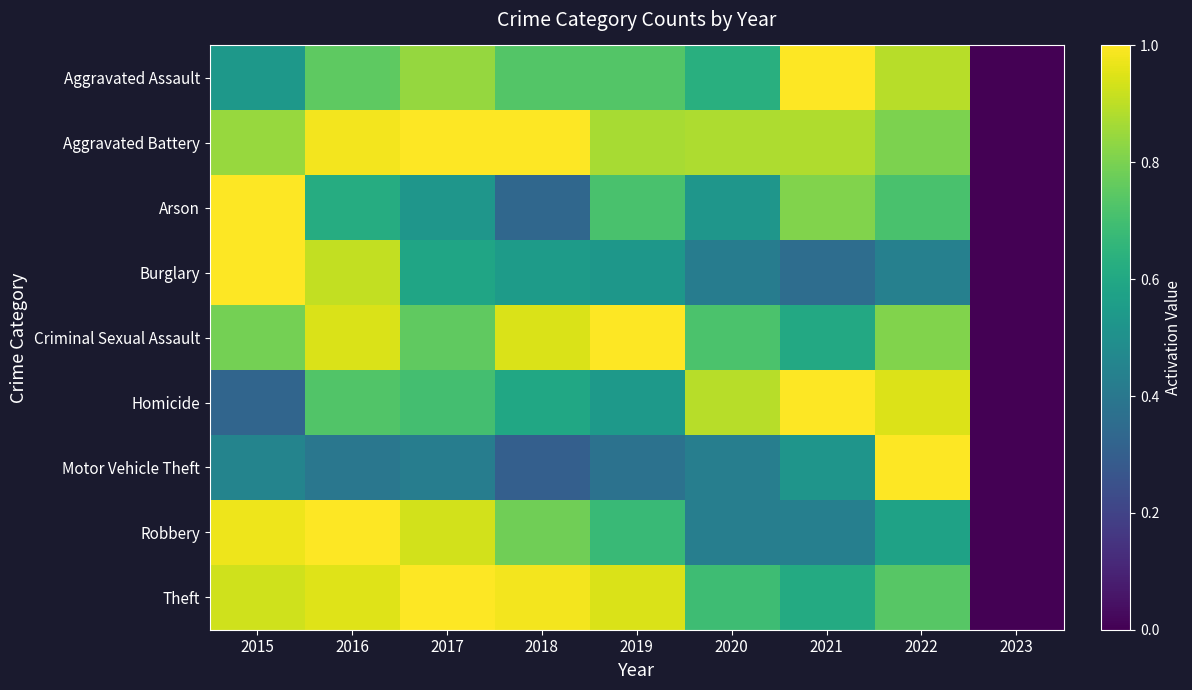

Reading right to left, extract all data points from this chart.

Aggravated Assault: 2023=0.0	2022=0.9	2021=1.0	2020=0.6	2019=0.7	2018=0.7	2017=0.8	2016=0.8	2015=0.5
Aggravated Battery: 2023=0.0	2022=0.8	2021=0.9	2020=0.9	2019=0.9	2018=1.0	2017=1.0	2016=1.0	2015=0.8
Arson: 2023=0.0	2022=0.7	2021=0.8	2020=0.5	2019=0.7	2018=0.3	2017=0.5	2016=0.6	2015=1.0
Burglary: 2023=0.0	2022=0.4	2021=0.4	2020=0.4	2019=0.5	2018=0.5	2017=0.6	2016=0.9	2015=1.0
Criminal Sexual Assault: 2023=0.0	2022=0.8	2021=0.6	2020=0.7	2019=1.0	2018=0.9	2017=0.8	2016=0.9	2015=0.8
Homicide: 2023=0.0	2022=0.9	2021=1.0	2020=0.9	2019=0.5	2018=0.6	2017=0.7	2016=0.7	2015=0.3
Motor Vehicle Theft: 2023=0.0	2022=1.0	2021=0.5	2020=0.4	2019=0.4	2018=0.3	2017=0.4	2016=0.4	2015=0.5
Robbery: 2023=0.0	2022=0.6	2021=0.4	2020=0.4	2019=0.7	2018=0.8	2017=0.9	2016=1.0	2015=1.0
Theft: 2023=0.0	2022=0.7	2021=0.6	2020=0.7	2019=0.9	2018=1.0	2017=1.0	2016=1.0	2015=0.9